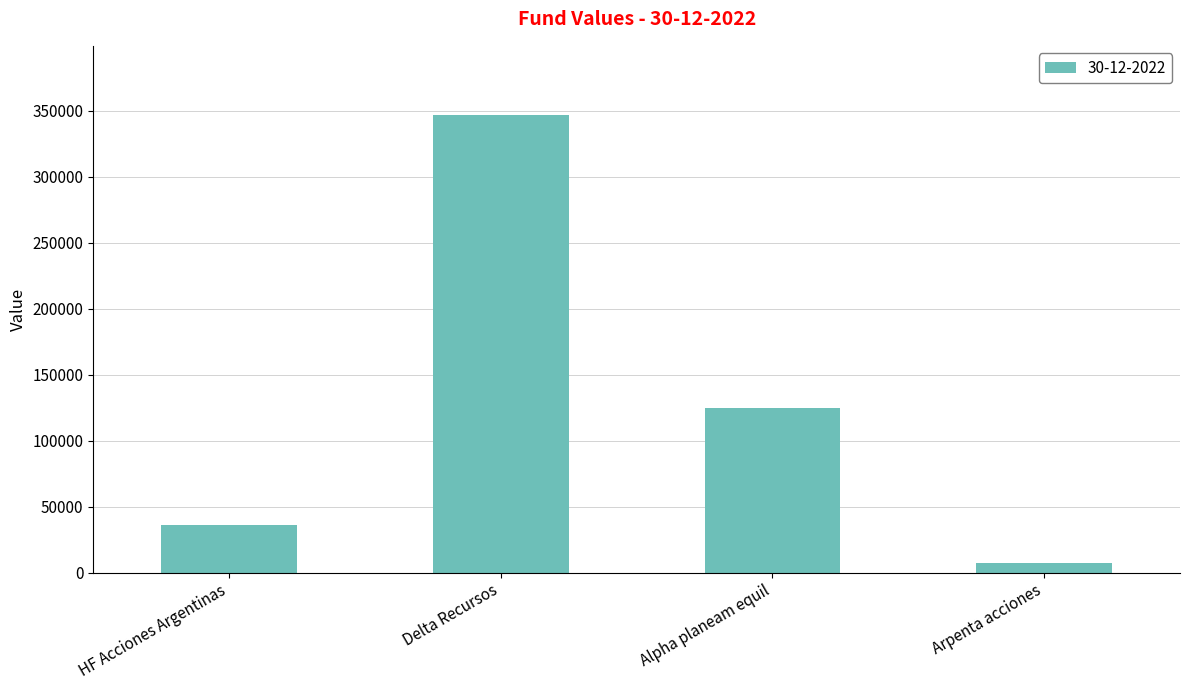

Rank the categories by value from lowest to highest.

Arpenta acciones, HF Acciones Argentinas, Alpha planeam equil, Delta Recursos